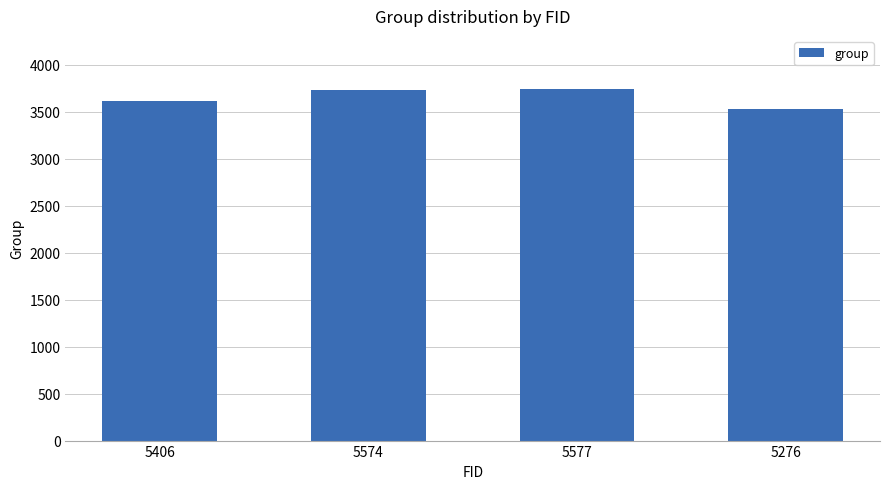

True or false: the data shows 3529 at 5276.

True